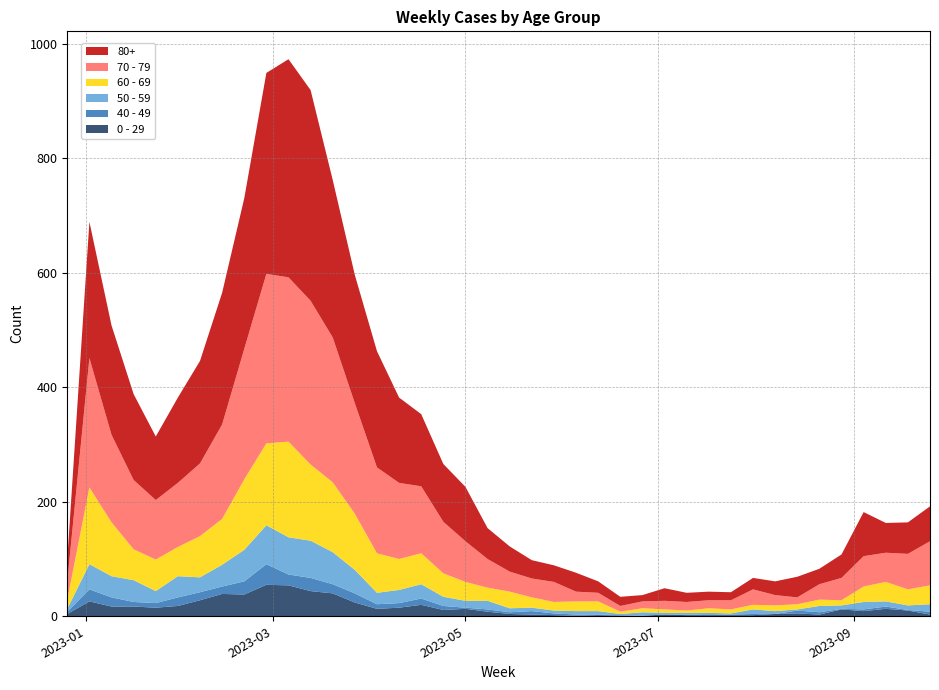

Reading left to right, extract all data points from this chart.

0 - 29: 2022-12-26=4	2023-01-02=26	2023-01-09=17	2023-01-16=17	2023-01-23=15	2023-01-30=18	2023-02-06=28	2023-02-13=39	2023-02-20=38	2023-02-27=55	2023-03-06=54	2023-03-13=44	2023-03-20=40	2023-03-27=24	2023-04-03=13	2023-04-10=15	2023-04-17=20	2023-04-24=11	2023-05-01=13	2023-05-08=8	2023-05-15=4	2023-05-22=3	2023-05-29=2	2023-06-05=1	2023-06-12=2	2023-06-19=1	2023-06-26=1	2023-07-03=3	2023-07-10=2	2023-07-17=2	2023-07-24=2	2023-07-31=2	2023-08-07=4	2023-08-14=5	2023-08-21=3	2023-08-28=12	2023-09-04=9	2023-09-11=13	2023-09-18=10	2023-09-25=3
40 - 49: 2022-12-26=4	2023-01-02=21	2023-01-09=16	2023-01-16=8	2023-01-23=8	2023-01-30=15	2023-02-06=14	2023-02-13=13	2023-02-20=23	2023-02-27=36	2023-03-06=19	2023-03-13=23	2023-03-20=16	2023-03-27=16	2023-04-03=8	2023-04-10=8	2023-04-17=11	2023-04-24=7	2023-05-01=2	2023-05-08=4	2023-05-15=3	2023-05-22=6	2023-05-29=3	2023-06-05=2	2023-06-12=1	2023-06-19=1	2023-06-26=0	2023-07-03=0	2023-07-10=1	2023-07-17=0	2023-07-24=1	2023-07-31=2	2023-08-07=0	2023-08-14=5	2023-08-21=4	2023-08-28=1	2023-09-04=3	2023-09-11=4	2023-09-18=1	2023-09-25=5
50 - 59: 2022-12-26=5	2023-01-02=44	2023-01-09=37	2023-01-16=38	2023-01-23=21	2023-01-30=37	2023-02-06=26	2023-02-13=38	2023-02-20=55	2023-02-27=68	2023-03-06=65	2023-03-13=65	2023-03-20=56	2023-03-27=41	2023-04-03=20	2023-04-10=23	2023-04-17=25	2023-04-24=16	2023-05-01=12	2023-05-08=15	2023-05-15=7	2023-05-22=6	2023-05-29=5	2023-06-05=6	2023-06-12=6	2023-06-19=2	2023-06-26=6	2023-07-03=3	2023-07-10=3	2023-07-17=4	2023-07-24=2	2023-07-31=8	2023-08-07=5	2023-08-14=2	2023-08-21=11	2023-08-28=6	2023-09-04=13	2023-09-11=9	2023-09-18=8	2023-09-25=13
60 - 69: 2022-12-26=16	2023-01-02=134	2023-01-09=94	2023-01-16=54	2023-01-23=55	2023-01-30=51	2023-02-06=72	2023-02-13=80	2023-02-20=123	2023-02-27=143	2023-03-06=167	2023-03-13=133	2023-03-20=122	2023-03-27=98	2023-04-03=69	2023-04-10=54	2023-04-17=54	2023-04-24=41	2023-05-01=33	2023-05-08=23	2023-05-15=29	2023-05-22=18	2023-05-29=15	2023-06-05=17	2023-06-12=17	2023-06-19=4	2023-06-26=7	2023-07-03=6	2023-07-10=4	2023-07-17=8	2023-07-24=7	2023-07-31=8	2023-08-07=10	2023-08-14=9	2023-08-21=11	2023-08-28=9	2023-09-04=27	2023-09-11=34	2023-09-18=28	2023-09-25=33
70 - 79: 2022-12-26=32	2023-01-02=226	2023-01-09=153	2023-01-16=121	2023-01-23=104	2023-01-30=112	2023-02-06=127	2023-02-13=165	2023-02-20=228	2023-02-27=296	2023-03-06=287	2023-03-13=286	2023-03-20=253	2023-03-27=193	2023-04-03=150	2023-04-10=133	2023-04-17=117	2023-04-24=90	2023-05-01=71	2023-05-08=50	2023-05-15=35	2023-05-22=33	2023-05-29=35	2023-06-05=17	2023-06-12=15	2023-06-19=10	2023-06-26=12	2023-07-03=15	2023-07-10=15	2023-07-17=14	2023-07-24=16	2023-07-31=27	2023-08-07=18	2023-08-14=12	2023-08-21=27	2023-08-28=39	2023-09-04=53	2023-09-11=51	2023-09-18=62	2023-09-25=77
80+: 2022-12-26=38	2023-01-02=238	2023-01-09=191	2023-01-16=150	2023-01-23=111	2023-01-30=149	2023-02-06=179	2023-02-13=230	2023-02-20=263	2023-02-27=351	2023-03-06=381	2023-03-13=368	2023-03-20=275	2023-03-27=224	2023-04-03=203	2023-04-10=149	2023-04-17=126	2023-04-24=101	2023-05-01=95	2023-05-08=54	2023-05-15=44	2023-05-22=32	2023-05-29=29	2023-06-05=33	2023-06-12=20	2023-06-19=16	2023-06-26=11	2023-07-03=22	2023-07-10=16	2023-07-17=15	2023-07-24=14	2023-07-31=20	2023-08-07=24	2023-08-14=36	2023-08-21=27	2023-08-28=41	2023-09-04=77	2023-09-11=52	2023-09-18=55	2023-09-25=61